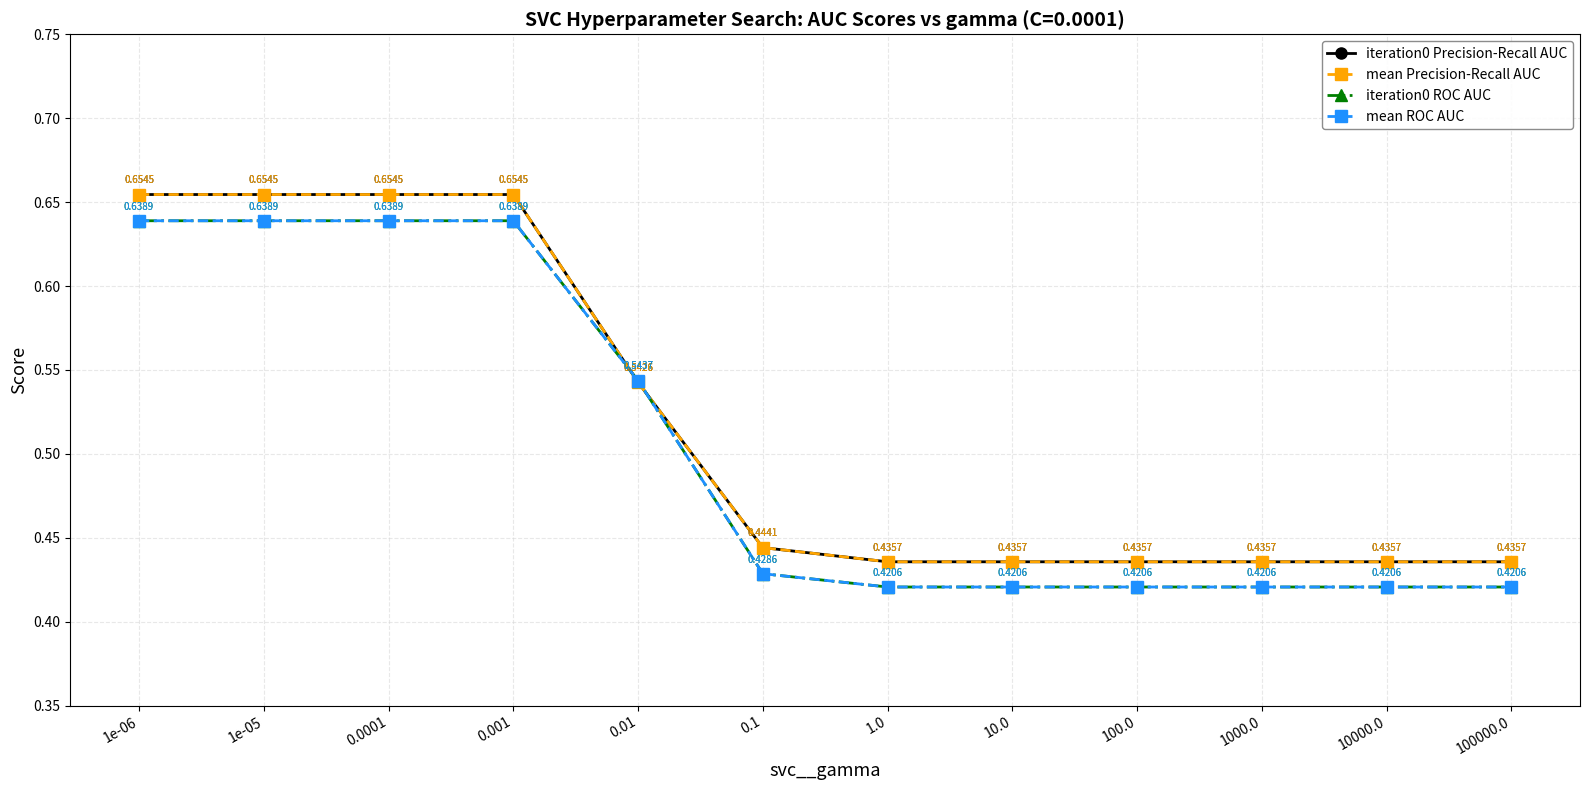

What is the label of the 3rd point from the right?

1000.0